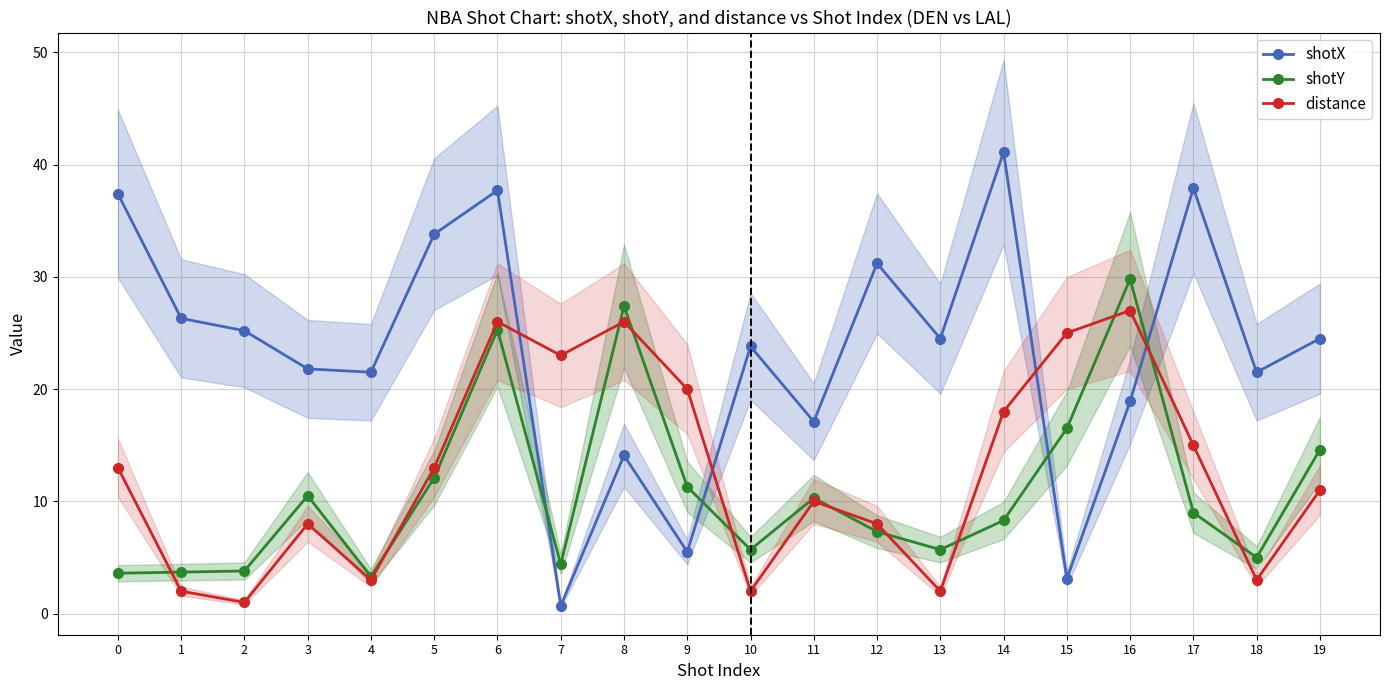

Reading right to left, extract all data points from this chart.

shotX: 19=24.5	18=21.5	17=37.9	16=18.9	15=3.1	14=41.1	13=24.5	12=31.2	11=17.1	10=23.8	9=5.5	8=14.1	7=0.7	6=37.7	5=33.8	4=21.5	3=21.8	2=25.2	1=26.3	0=37.4
shotY: 19=14.6	18=5.0	17=9.0	16=29.8	15=16.5	14=8.3	13=5.7	12=7.3	11=10.3	10=5.7	9=11.3	8=27.4	7=4.4	6=25.3	5=12.1	4=3.3	3=10.5	2=3.8	1=3.7	0=3.6
distance: 19=11.0	18=3.0	17=15.0	16=27.0	15=25.0	14=18.0	13=2.0	12=8.0	11=10.0	10=2.0	9=20.0	8=26.0	7=23.0	6=26.0	5=13.0	4=3.0	3=8.0	2=1.0	1=2.0	0=13.0